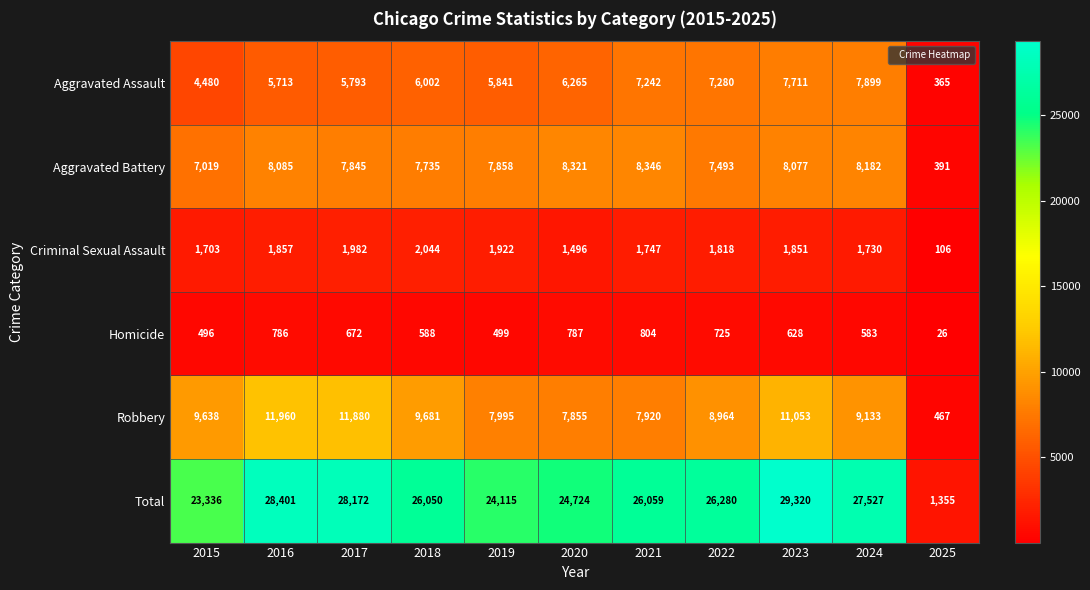

What is the difference between the second highest and minimum values in the Robbery series?

11413